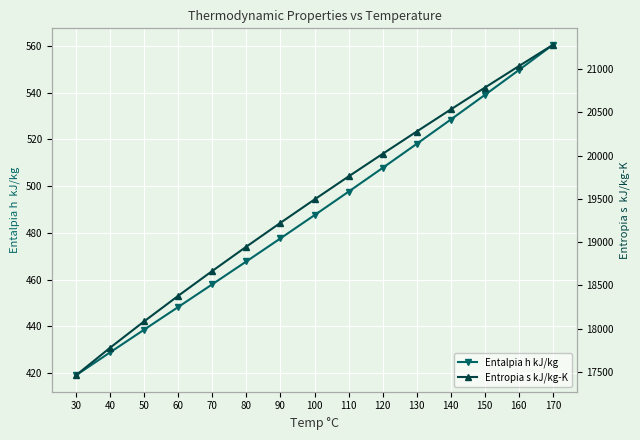

True or false: Entropia s kJ/kg-K and Entalpia h kJ/kg intersect in this chart.

False